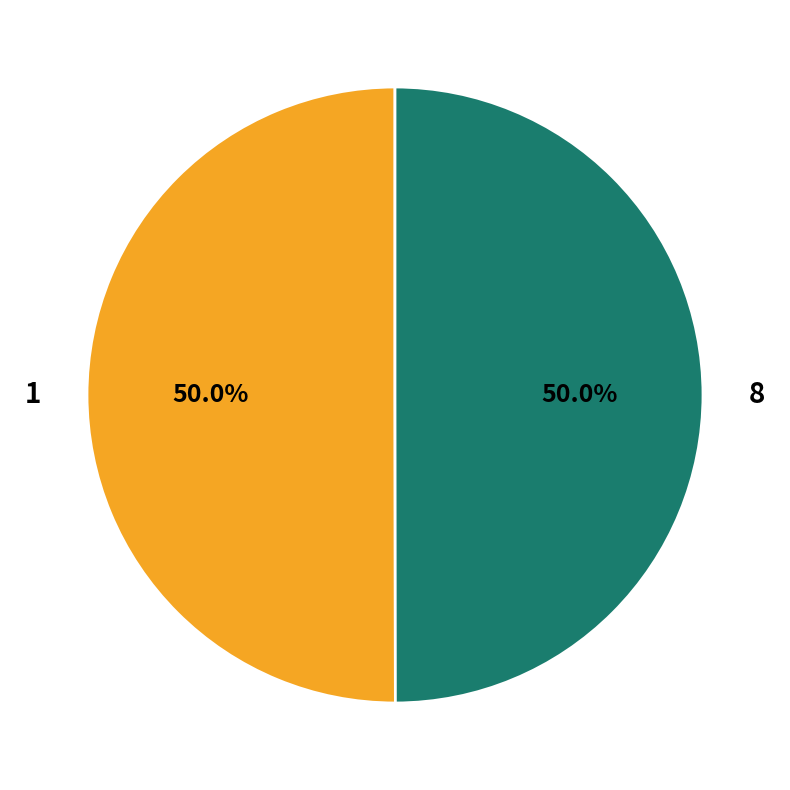

Do 1 and 8 together represent more than half of the pie?

Yes